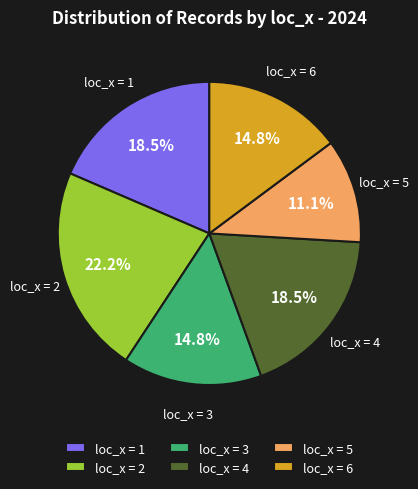

What percentage do loc_x = 1 and loc_x = 5 together represent?

29.6%